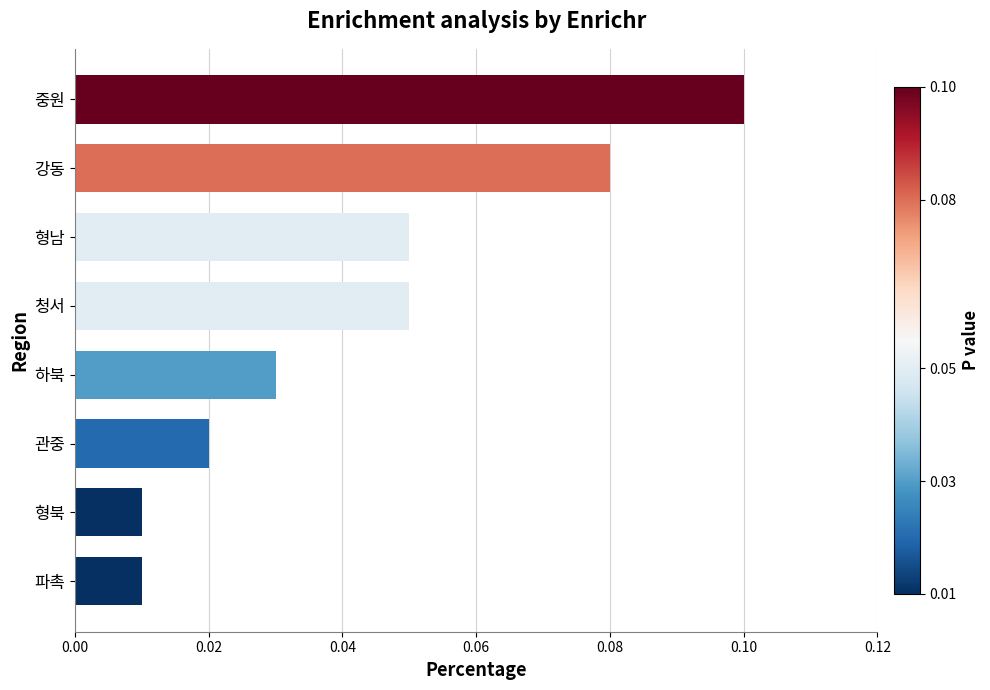

Count the values in the range 0 to 1.

8